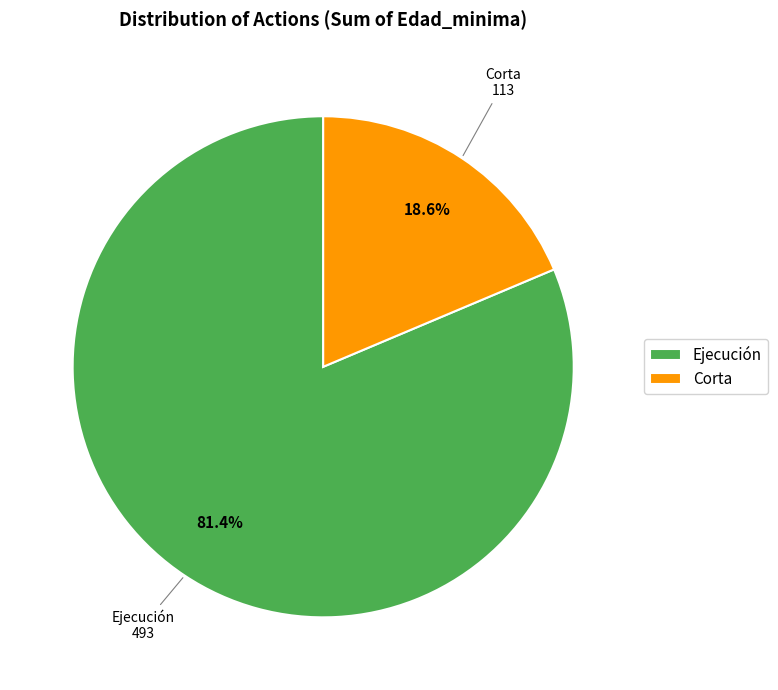

True or false: Corta accounts for 1% of the total.

False